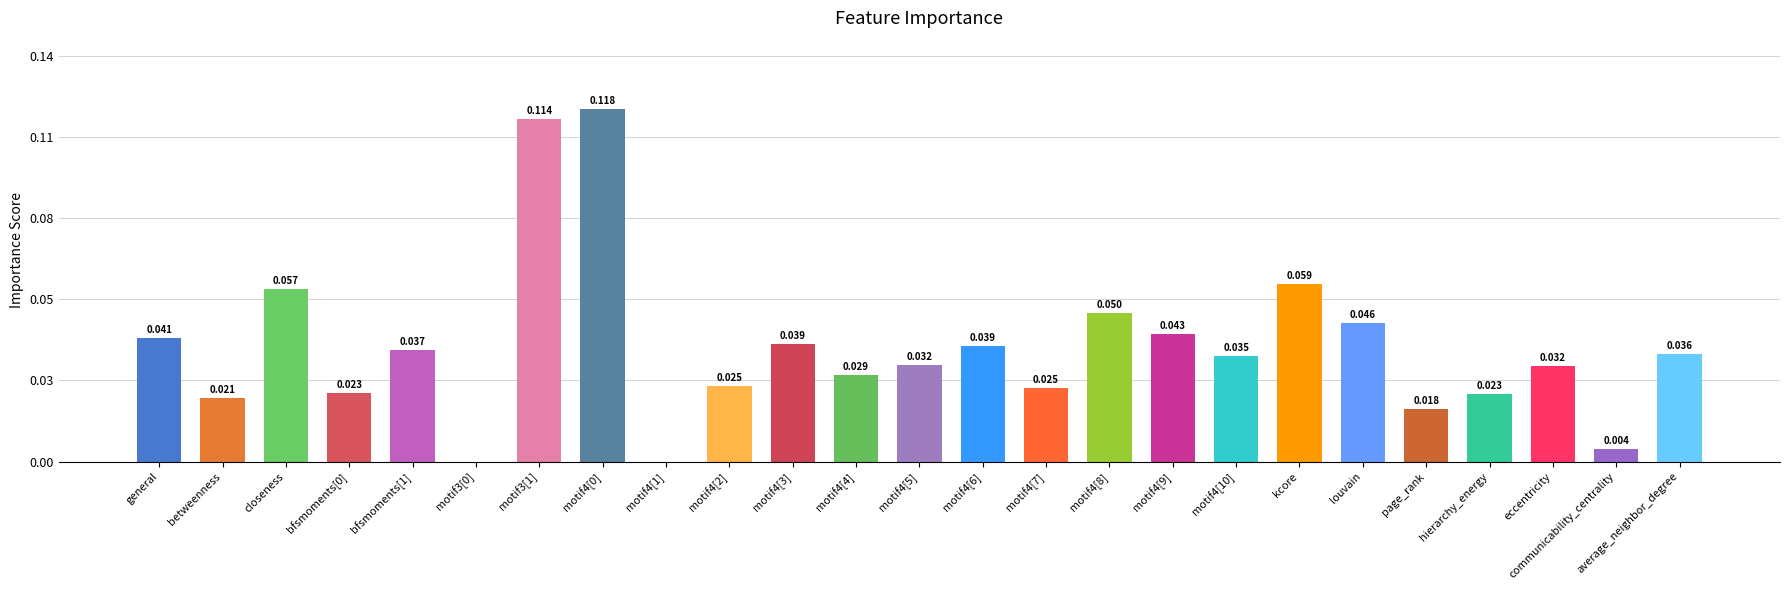

List the labels in order of value, smallest first.

motif3[0], motif4[1], communicability_centrality, page_rank, betweenness, hierarchy_energy, bfsmoments[0], motif4[7], motif4[2], motif4[4], eccentricity, motif4[5], motif4[10], average_neighbor_degree, bfsmoments[1], motif4[6], motif4[3], general, motif4[9], louvain, motif4[8], closeness, kcore, motif3[1], motif4[0]